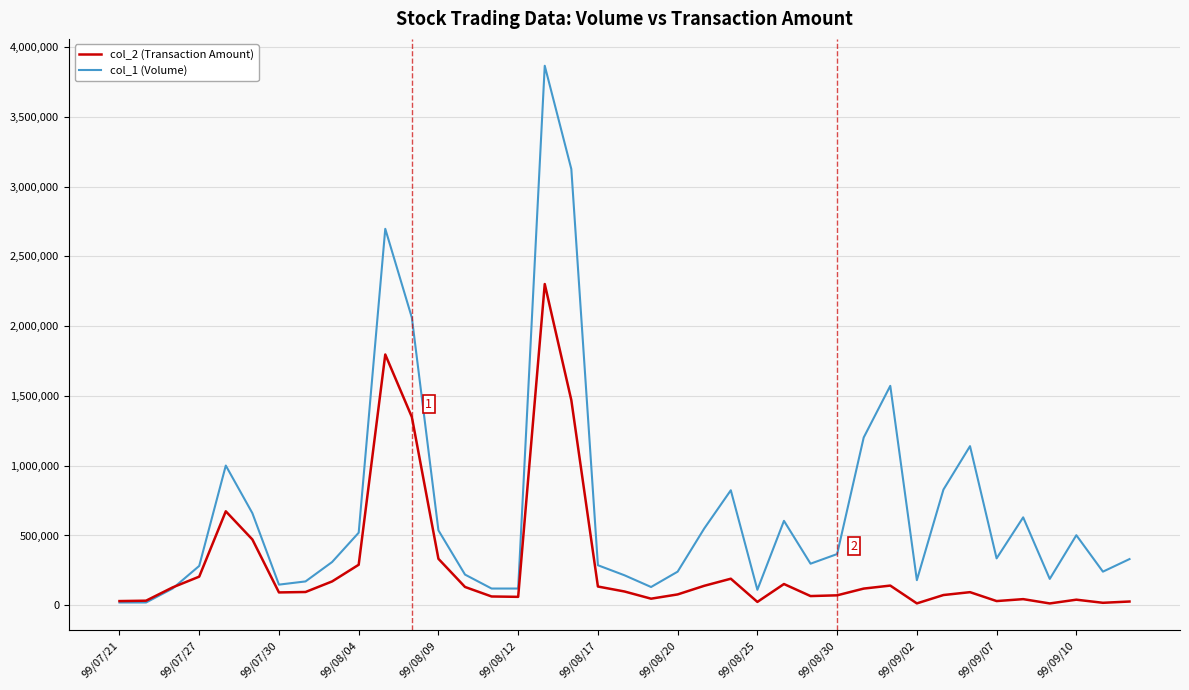

Is this an area chart (filled region under the line)?

No